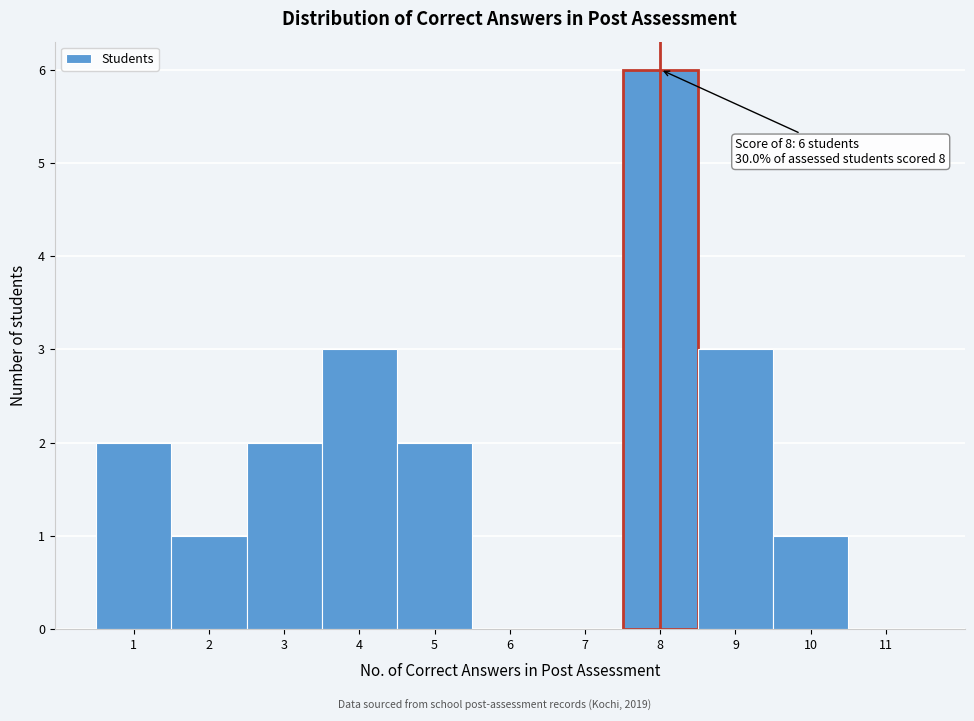

Over which range of the x-axis is the bar tallest?

7.5 to 8.5